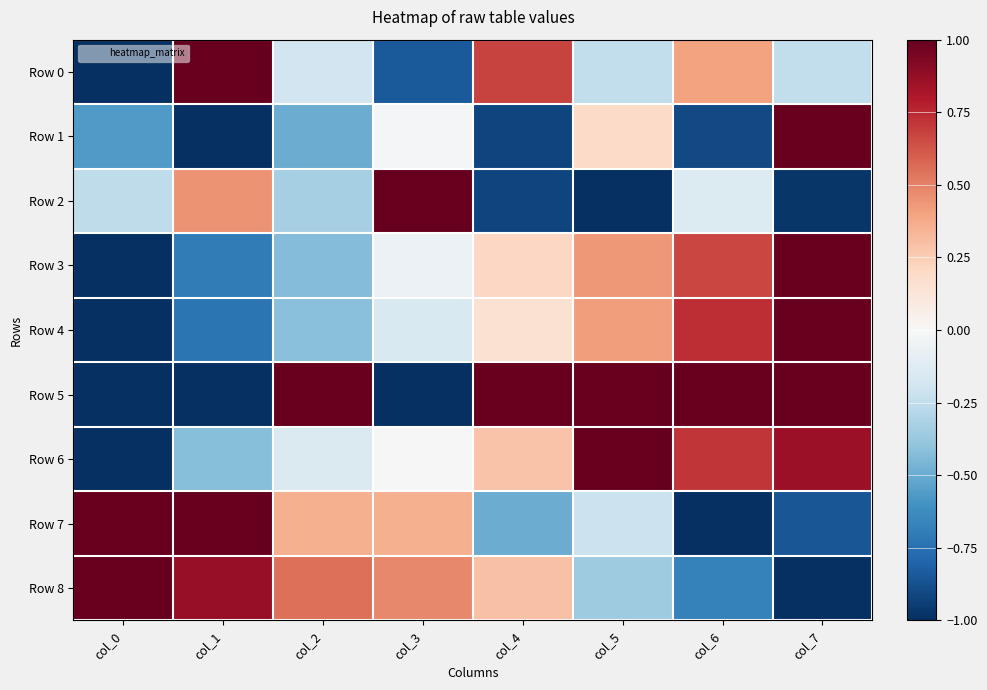

At which category is the sum across all series the highest?

col_7